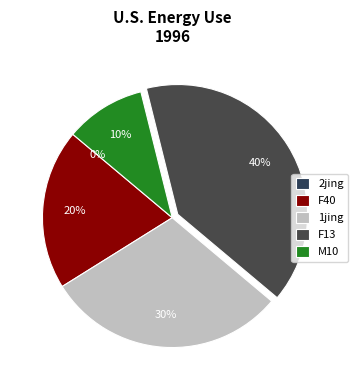

How many slices are in this pie chart?

5